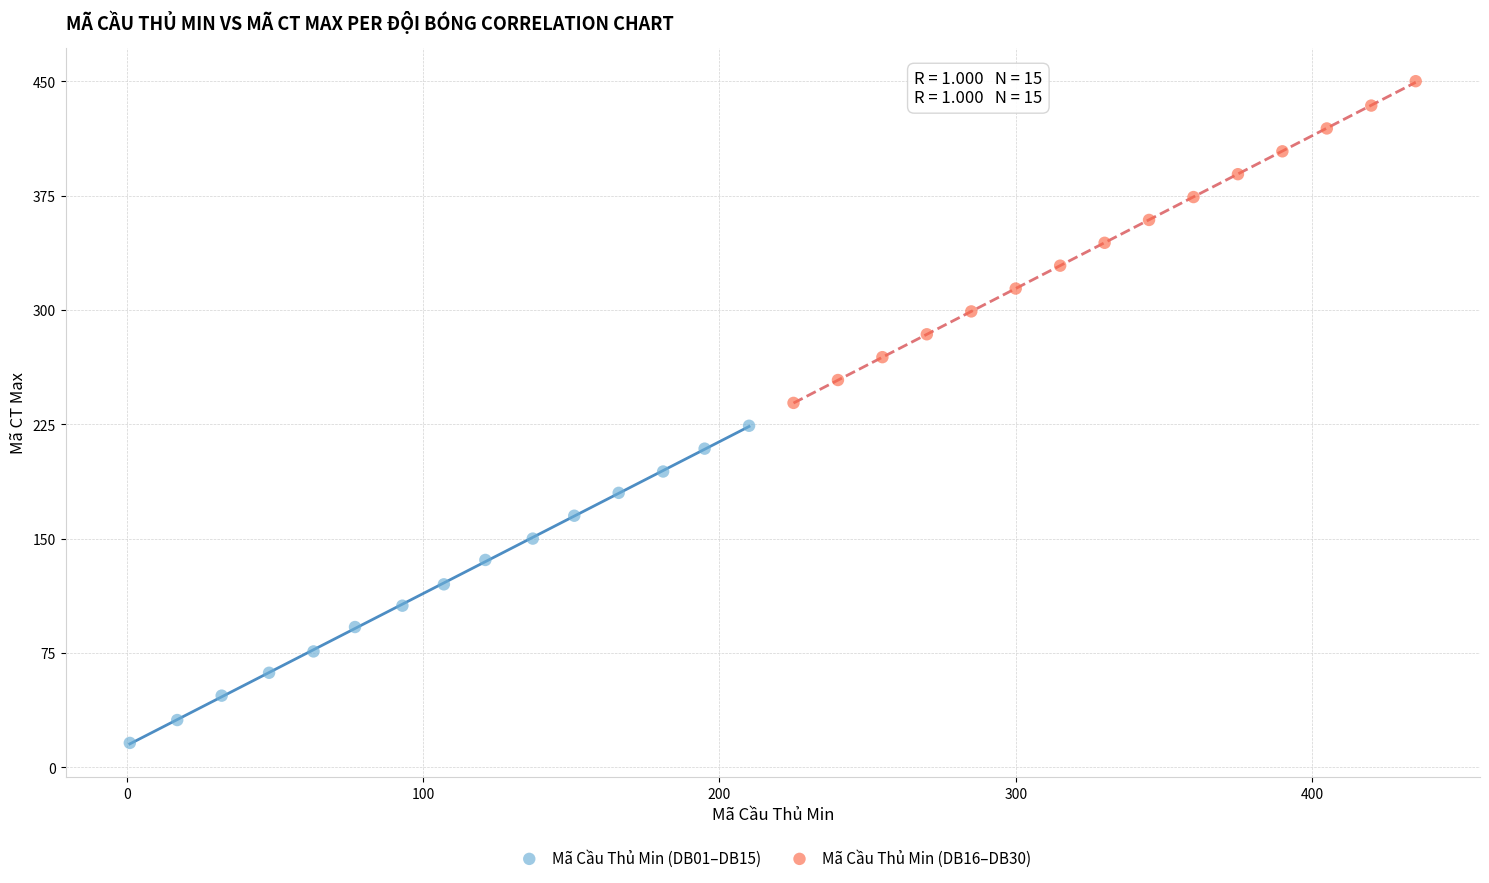

Which series has the widest spread of Y values?

Mã Cầu Thủ Min (DB16–DB30)